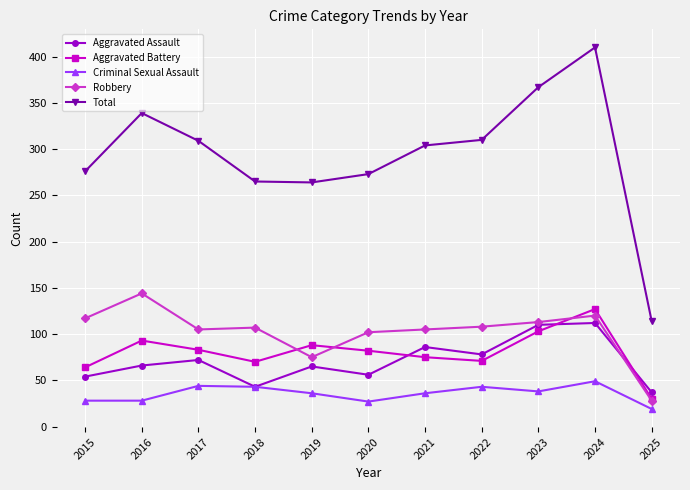

What is the highest value of the Total series?

410